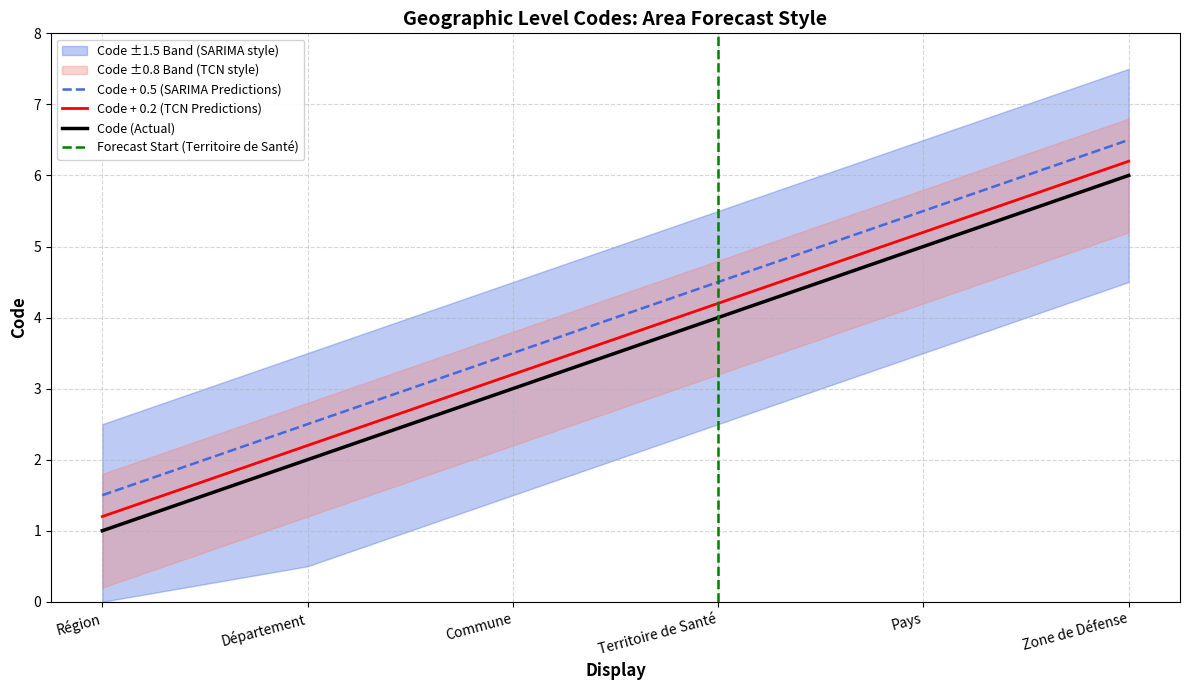

Which category has the highest value across all series?

Zone de Défense